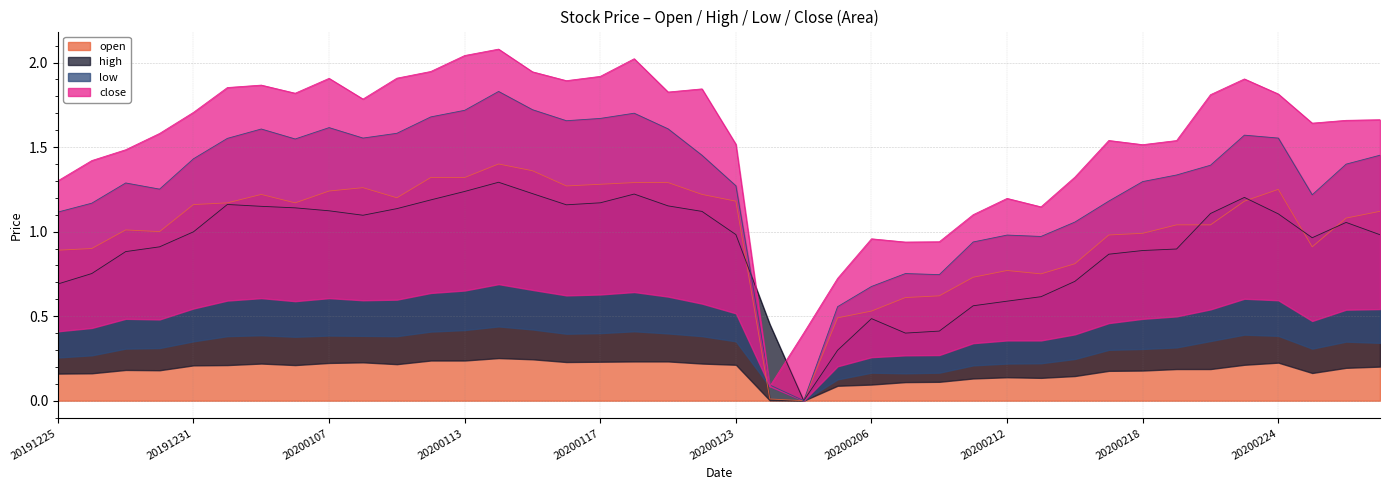

Rank the categories by low value from lowest to highest.

20200204, 20200203, 20200205, 20200206, 20200210, 20200207, 20200211, 20200213, 20200212, 20200214, 20191225, 20191226, 20200217, 20200225, 20191230, 20200123, 20191227, 20200218, 20200219, 20200220, 20200226, 20191231, 20200122, 20200227, 20200106, 20200102, 20200224, 20200108, 20200221, 20200109, 20200103, 20200121, 20200107, 20200116, 20200117, 20200110, 20200120, 20200113, 20200115, 20200114